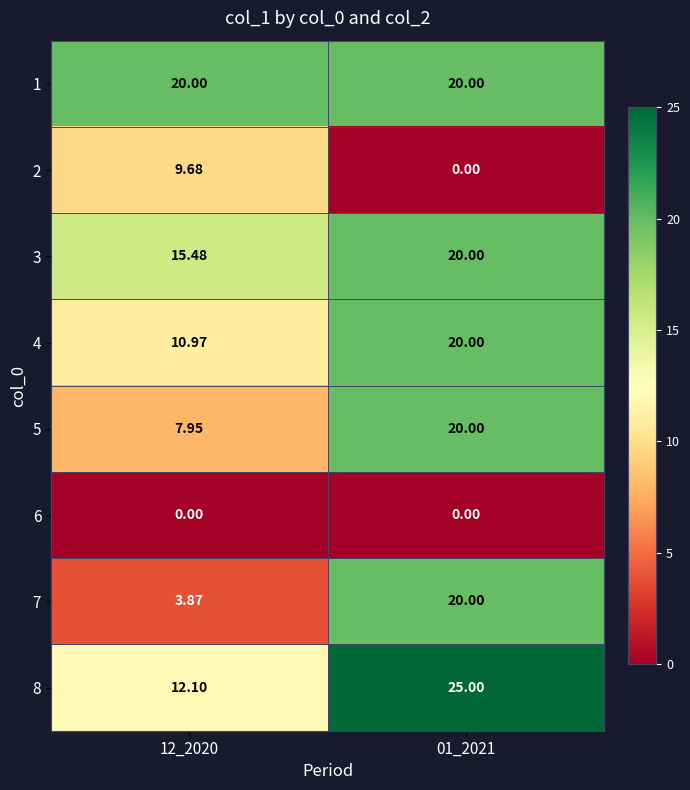

Is the value of 6 at 01_2021 greater than the value of 1 at 12_2020?

No